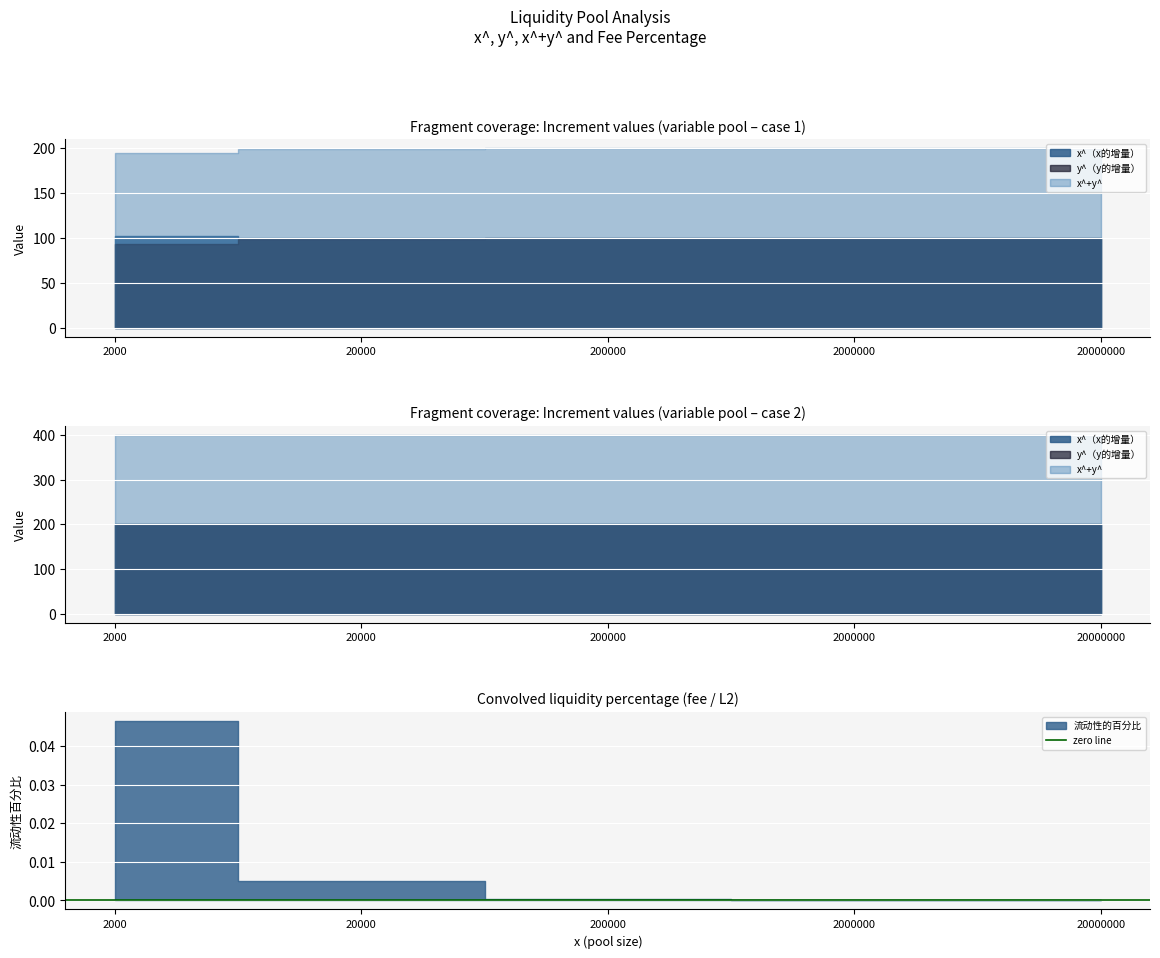

True or false: x^+y^ has more than 2 points higher than both neighbors.

False